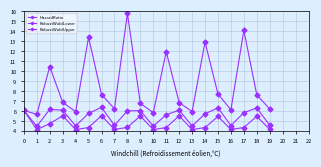

What is the difference between the highest and lowest values at 7?

2.1